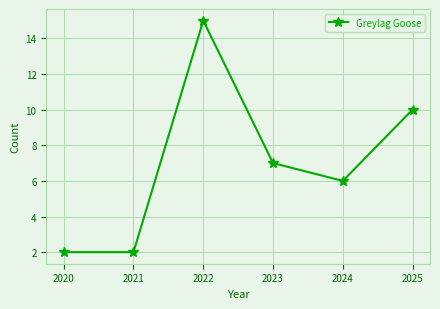

What is the value of the 3rd point from the left?

15